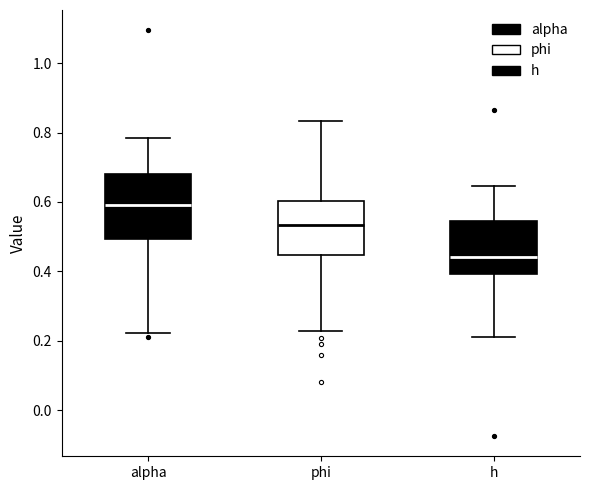

Which box's median line is the lowest?

h